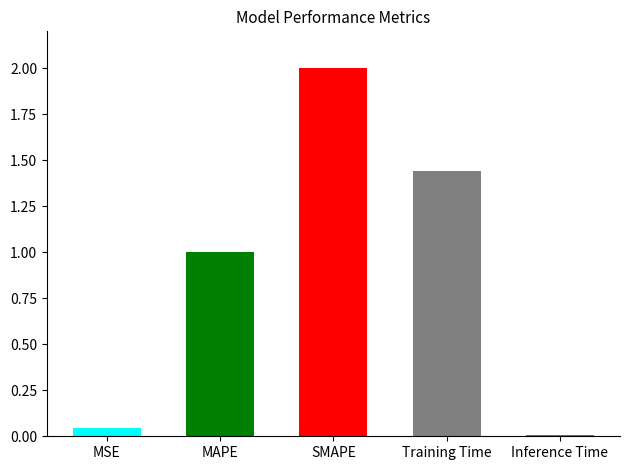

What is the label of the 4th bar from the right?

MAPE